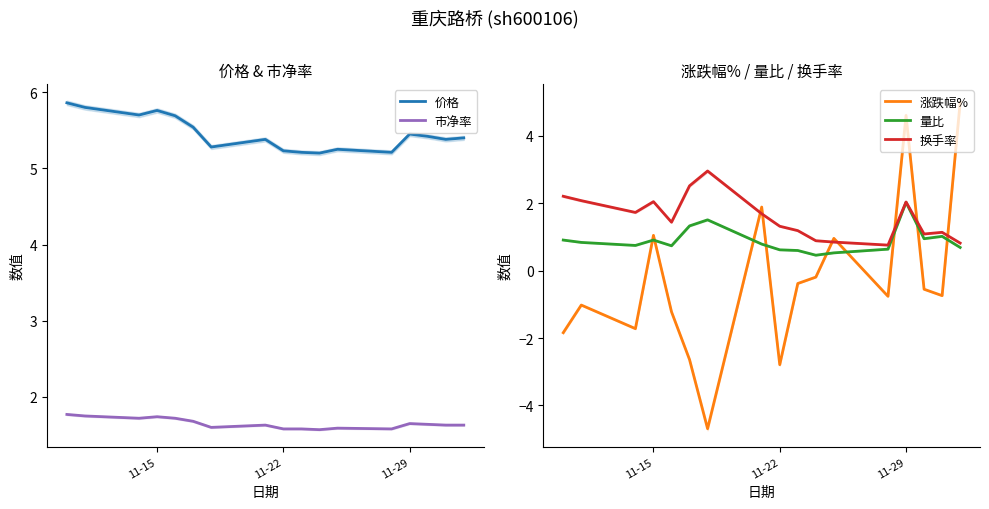

After their last crossing, which series has the higher values: 换手率 or 涨跌幅%?

涨跌幅%